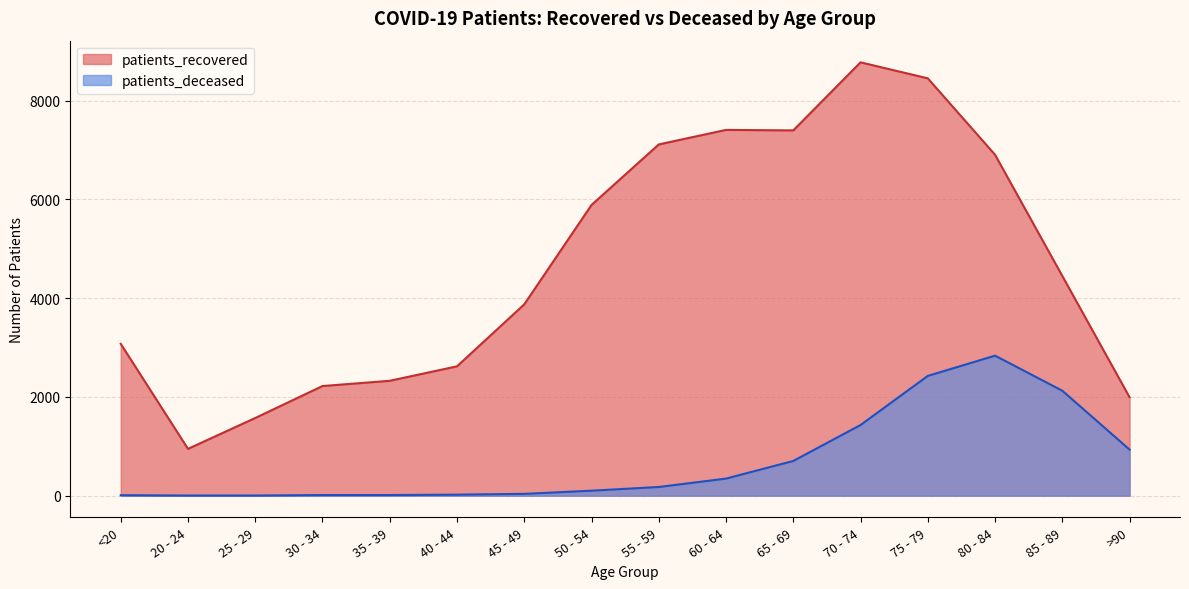

True or false: patients_recovered and patients_deceased intersect in this chart.

False